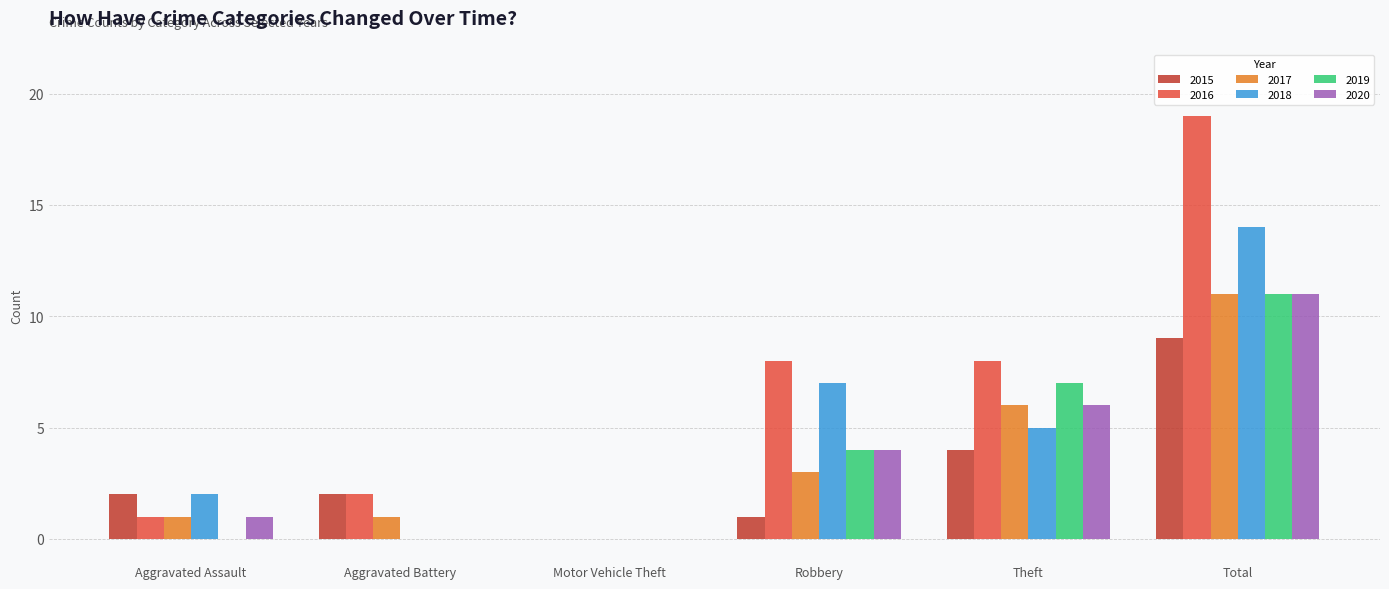

What is the maximum value shown in the chart?

19